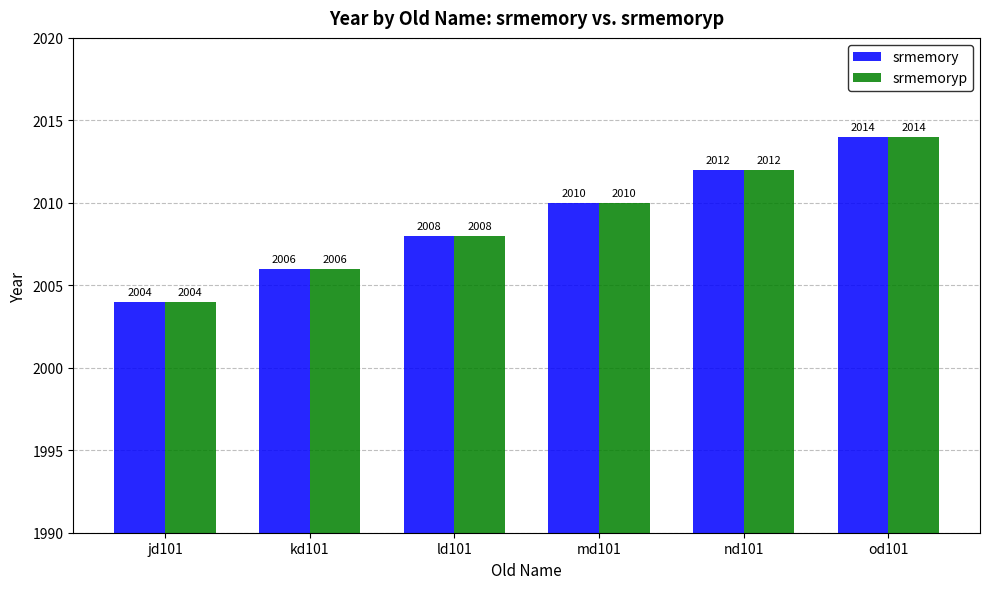

What is the greatest value displayed?

2014